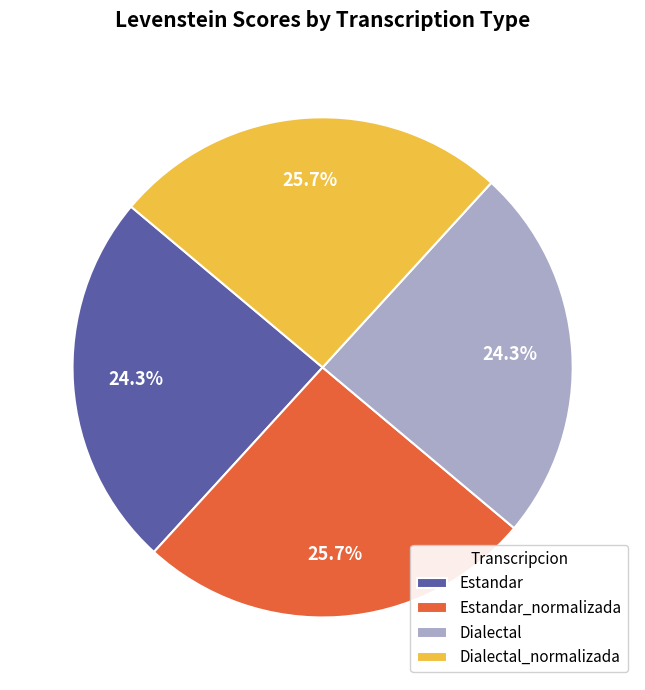

Is there a majority slice in this chart?

No